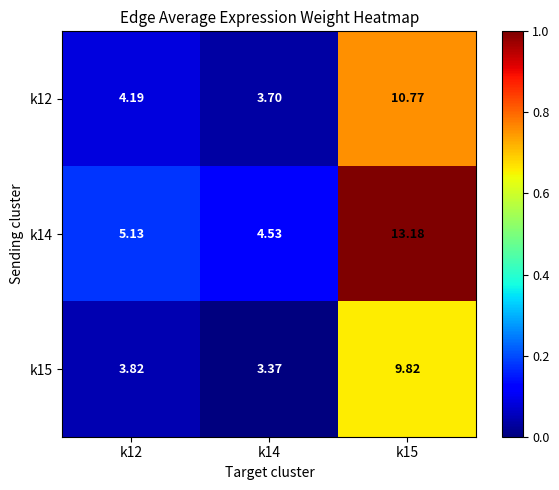

Is the value of k14 at k12 greater than the value of k15 at k15?

No